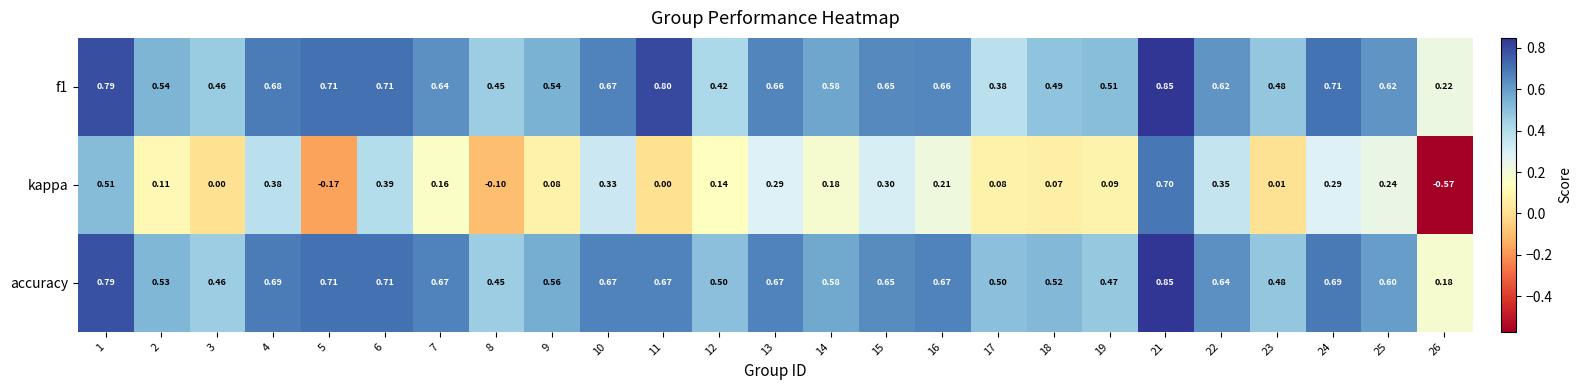

Which series has the largest total across all categories?

accuracy